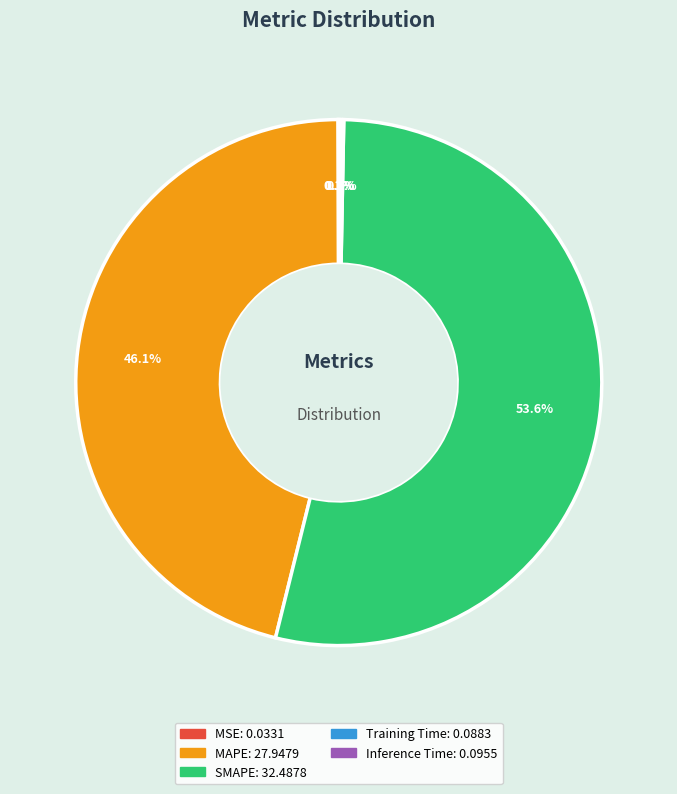

Which slice is the largest?

SMAPE